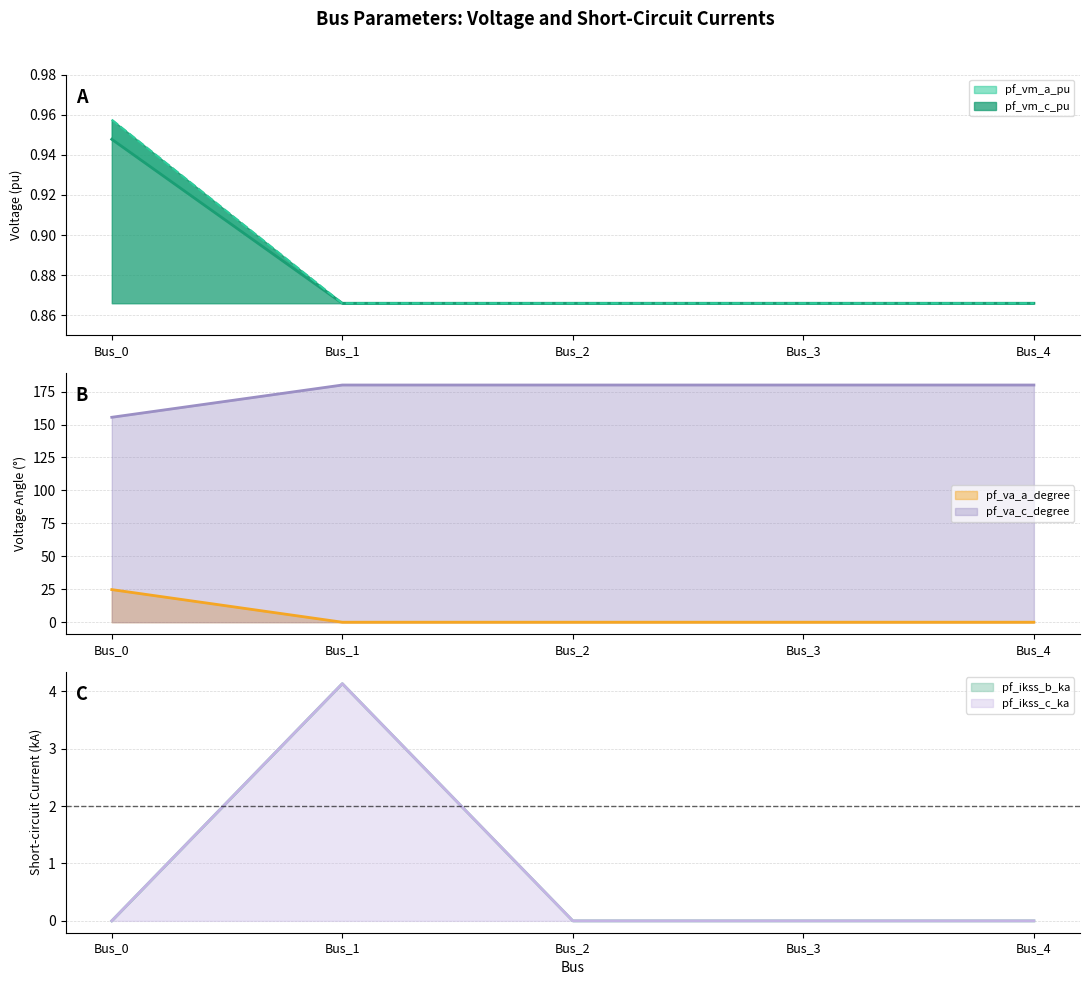

True or false: pf_ikss_b_ka and pf_ikss_c_ka cross at least once.

False